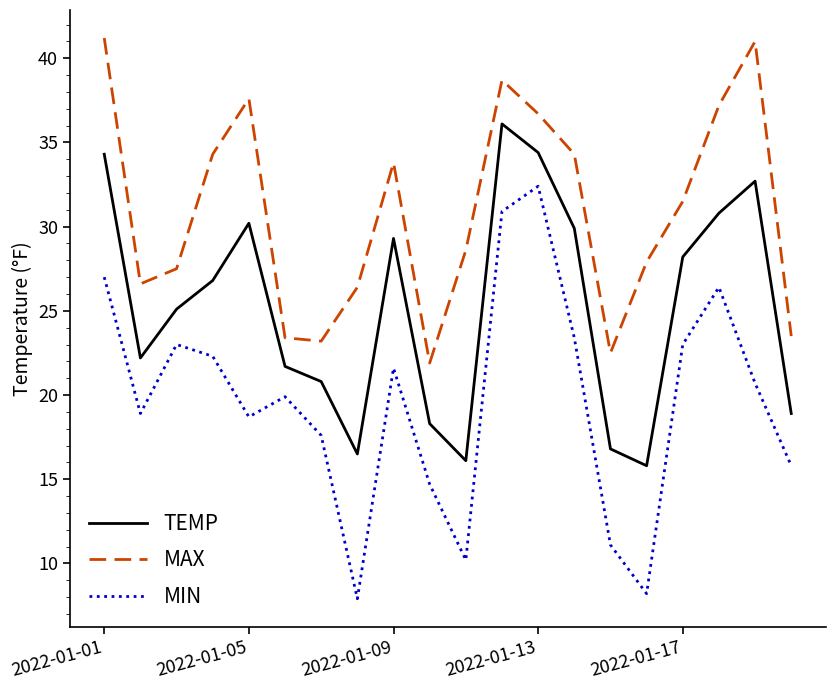

What is the minimum value shown in the chart?

7.9